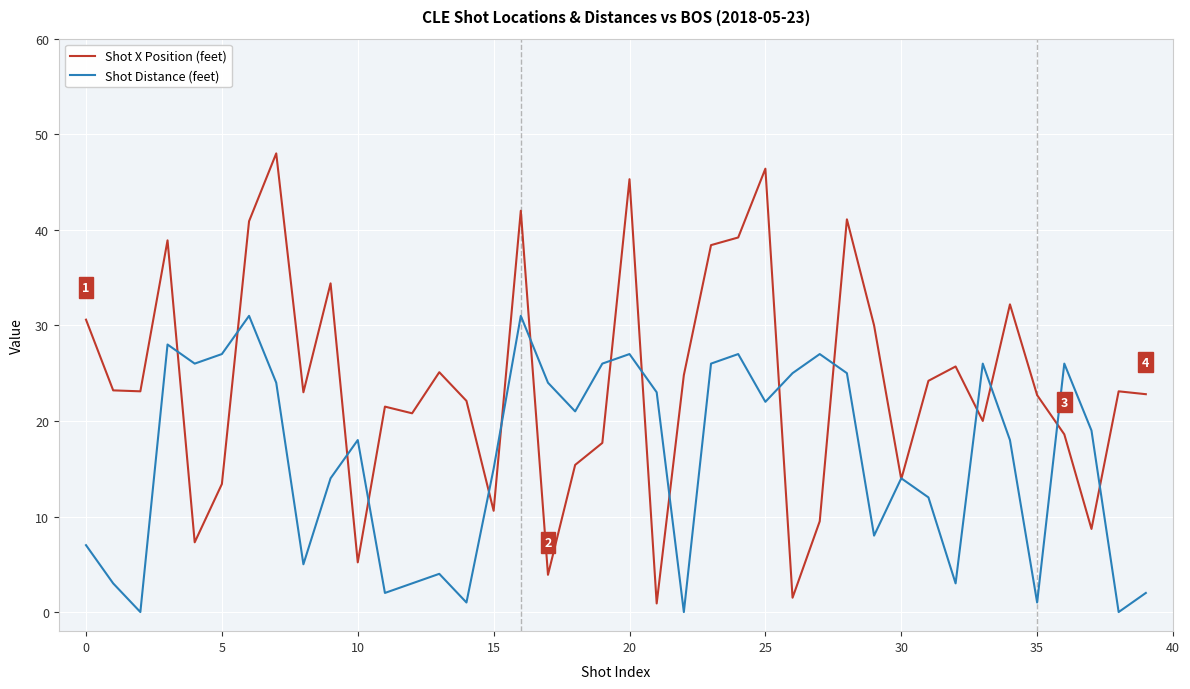

In Shot Distance (feet), how many points are higher than both neighbors (excluding endpoints)?

11